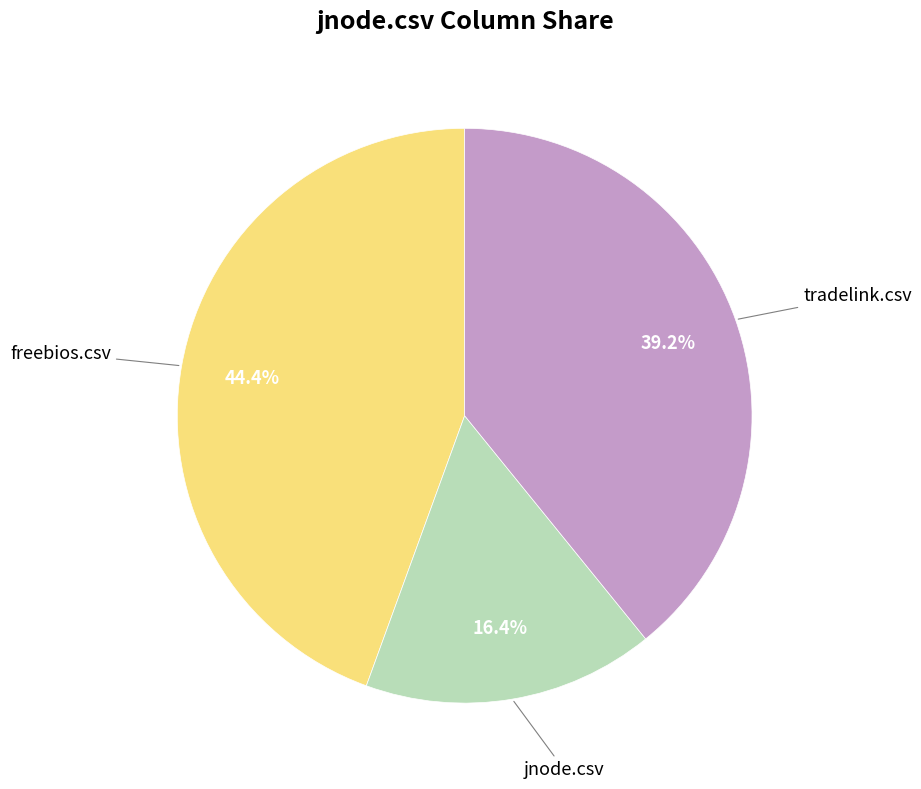

Count the number of slices in the pie.

3